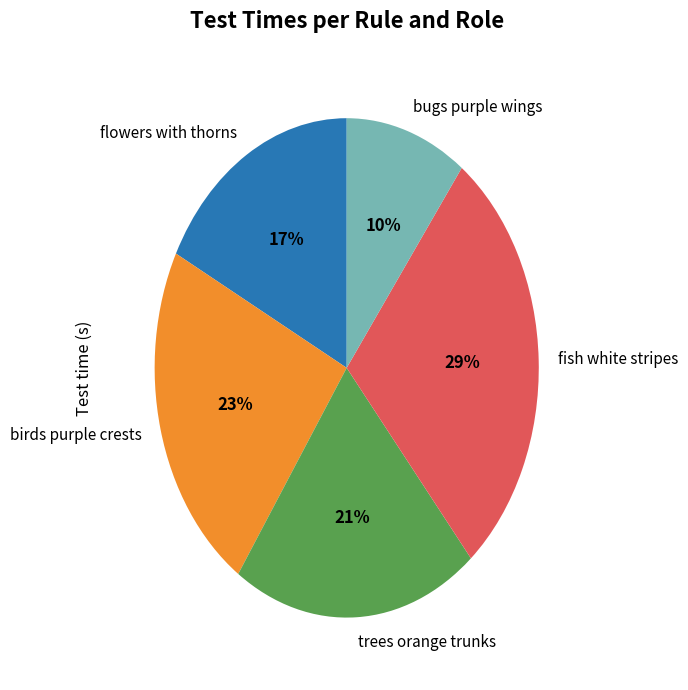

To the nearest percent, what percentage of the pie is bugs purple wings?

10%